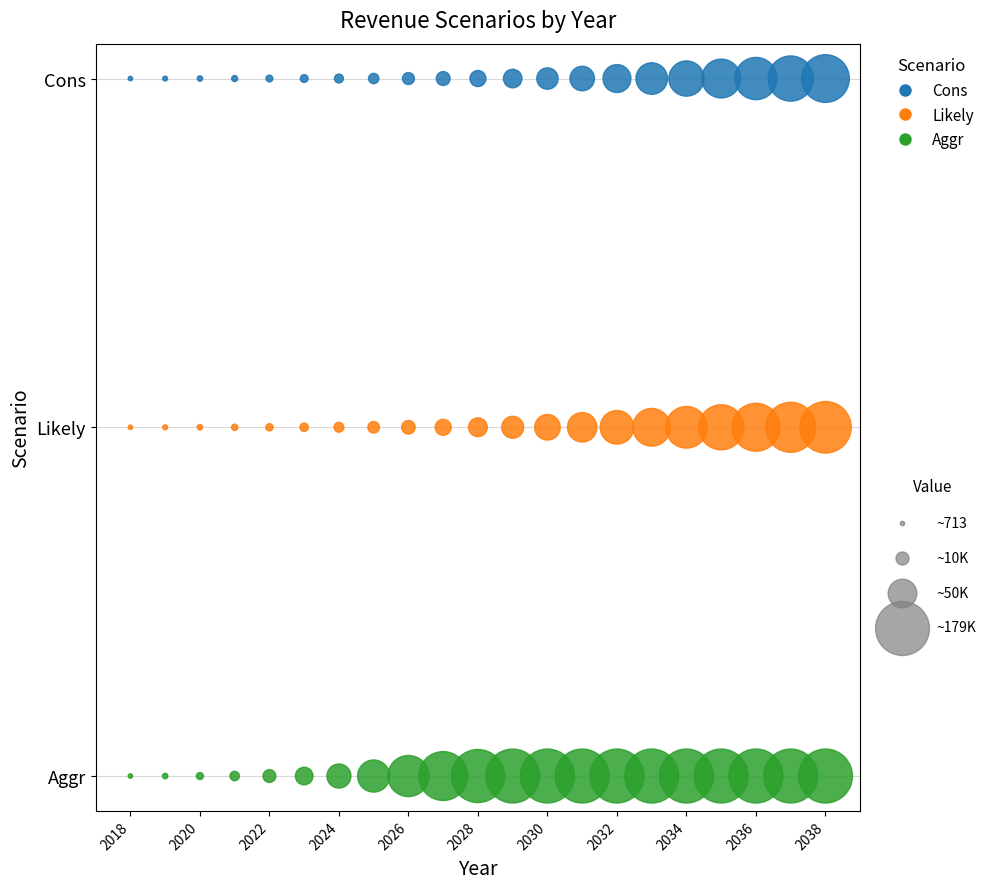

What are all the series names shown in the legend?

Cons, Likely, Aggr